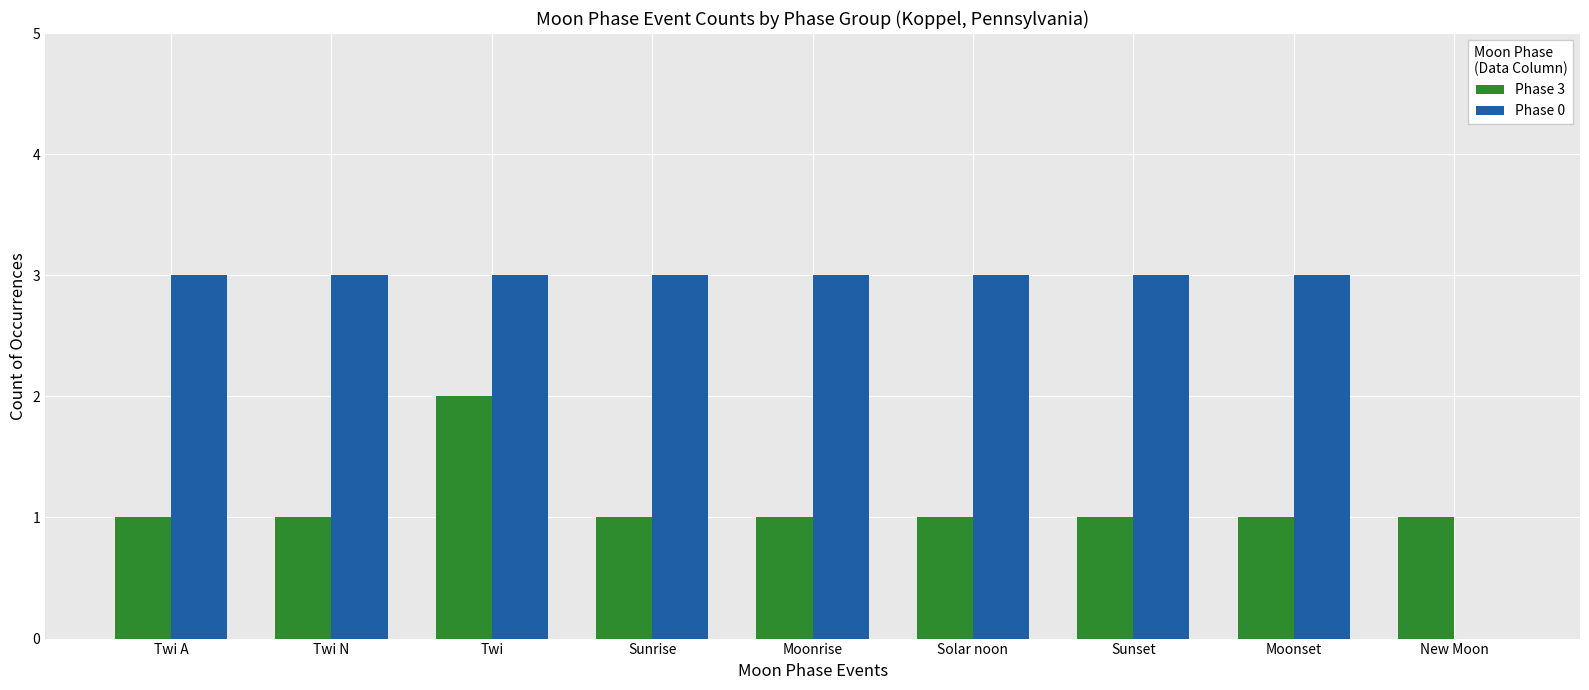

At which category is the sum across all series the highest?

Twi